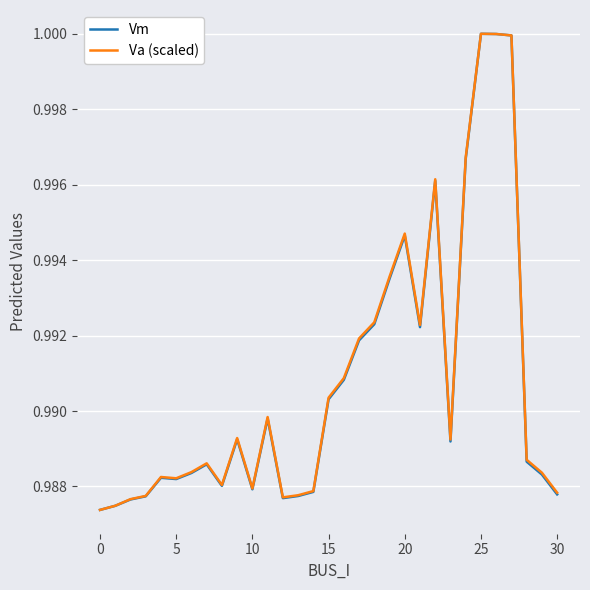

True or false: Vm and Va (scaled) cross at least once.

False